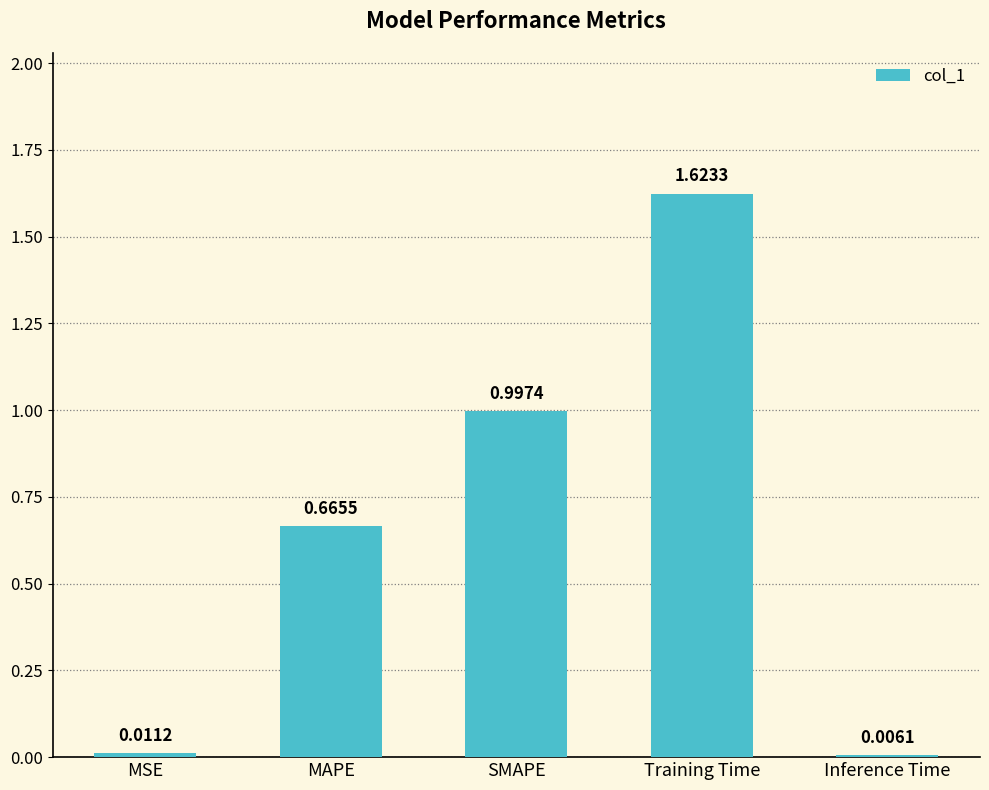

What is the sum of the values at SMAPE and Inference Time?

1.0